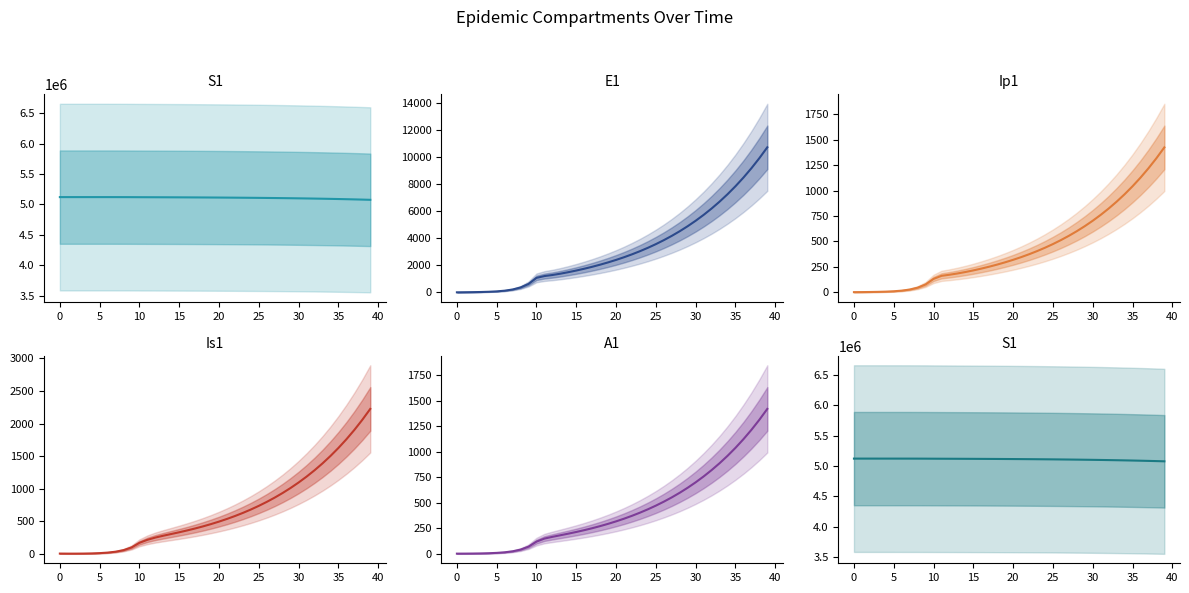

Does the chart display data point markers on the line(s)?

No